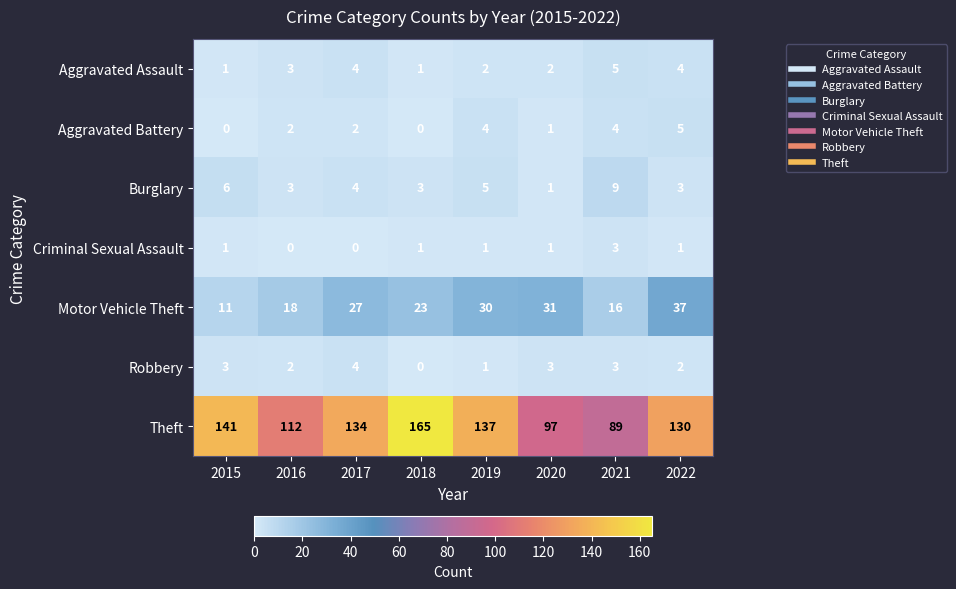

The Robbery series shows 1 at 2019. True or false?

True